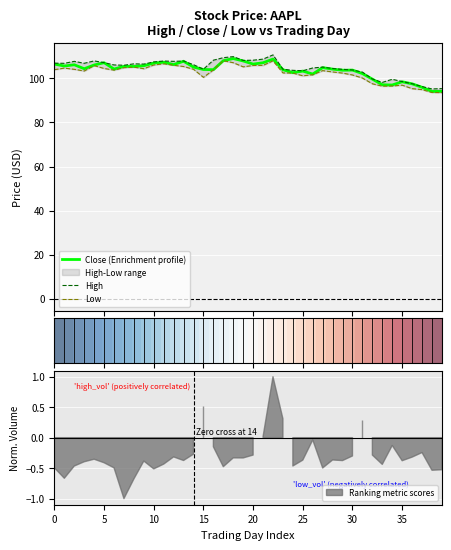

True or false: Low and Close cross at least once.

False